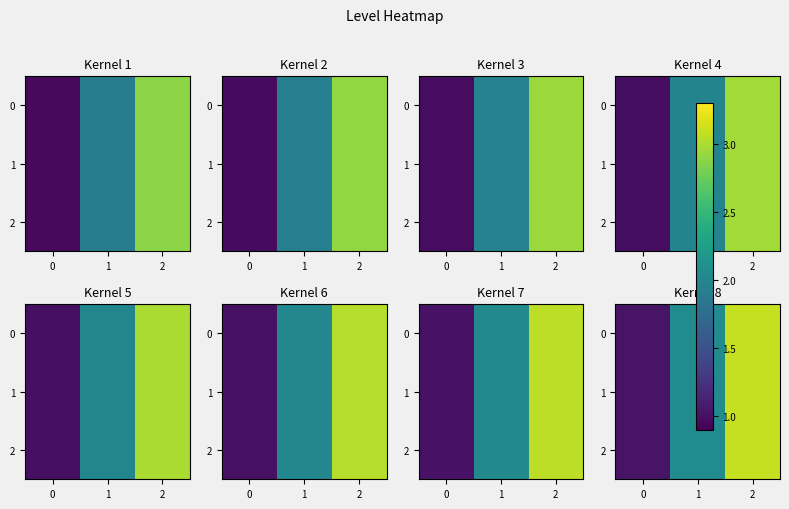

What is the average value of the 1 series?

2.1